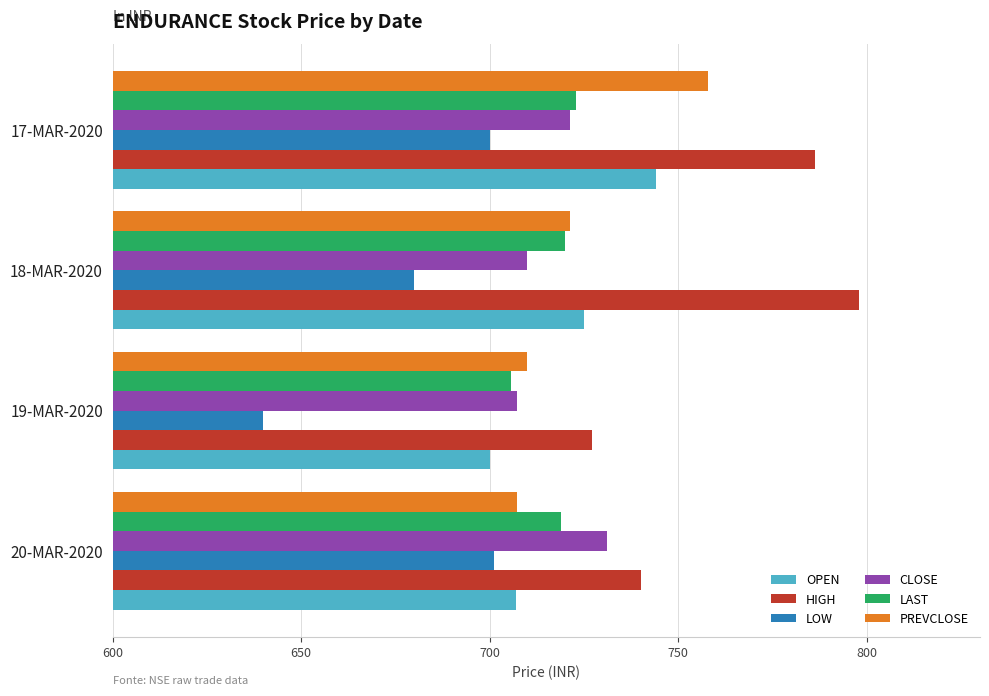

The value of CLOSE at 18-MAR-2020 is 1197.0. True or false?

False